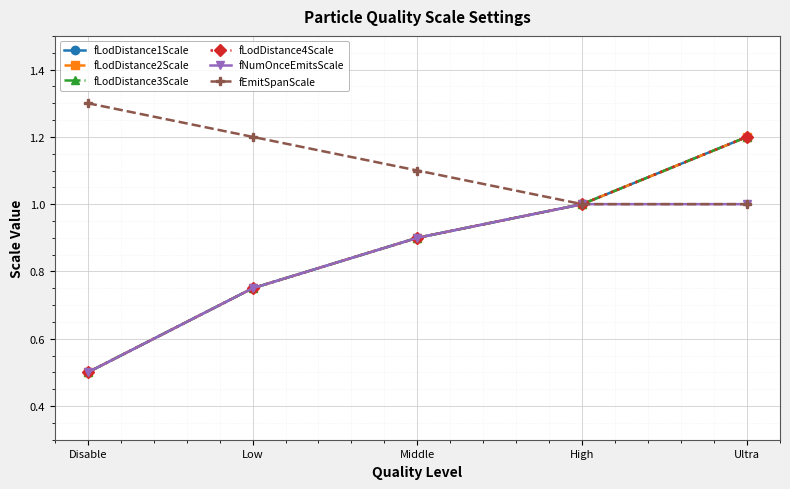

At which category is the sum across all series the highest?

Ultra